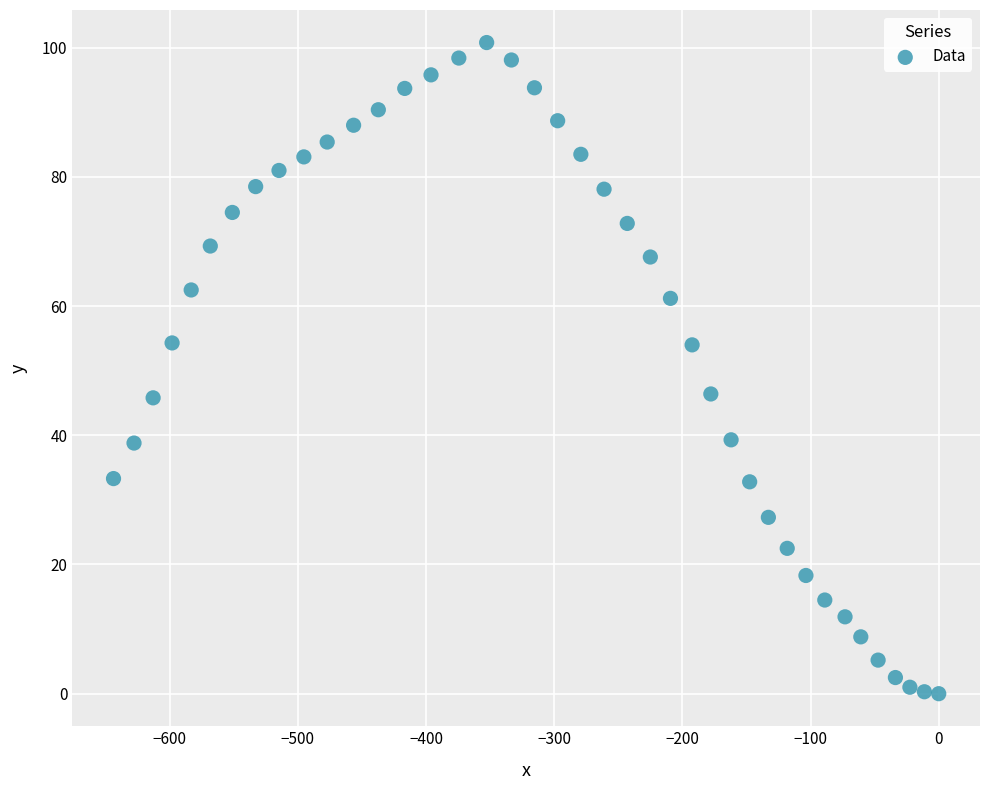

What is the range of X values (max minus min)?

643.8